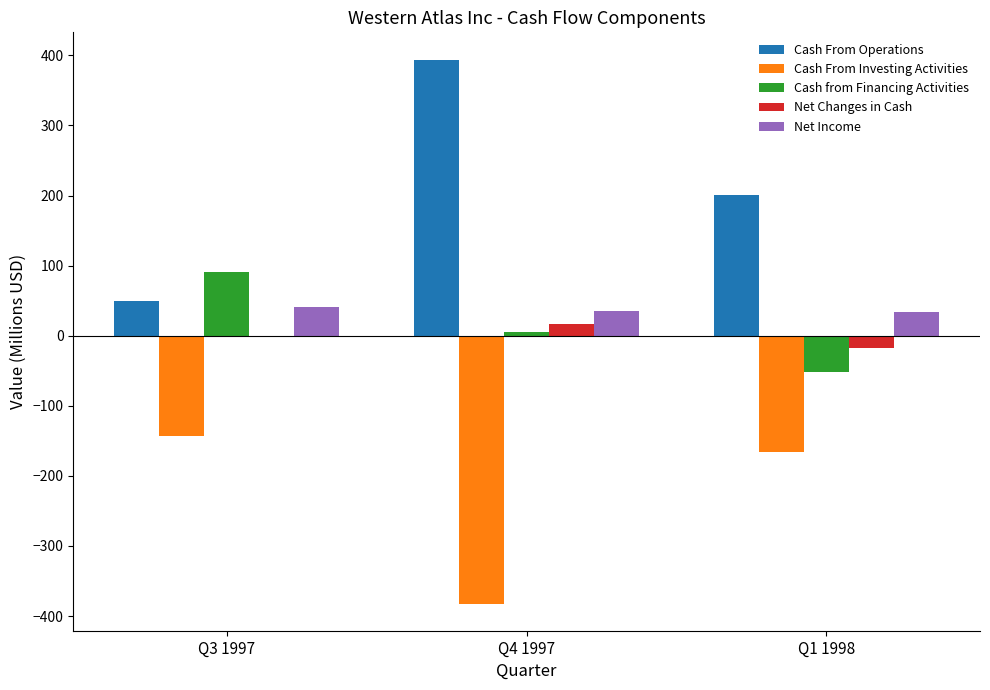

Which series has the largest total across all categories?

Cash From Operations